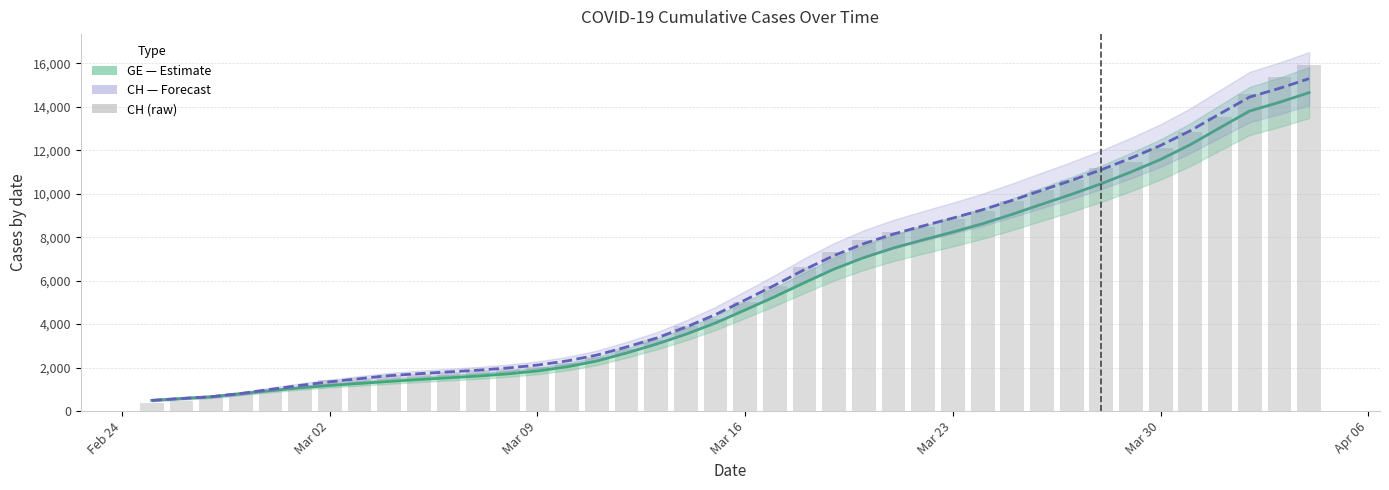

What is the label of the 39th bar from the right?

Mar 02